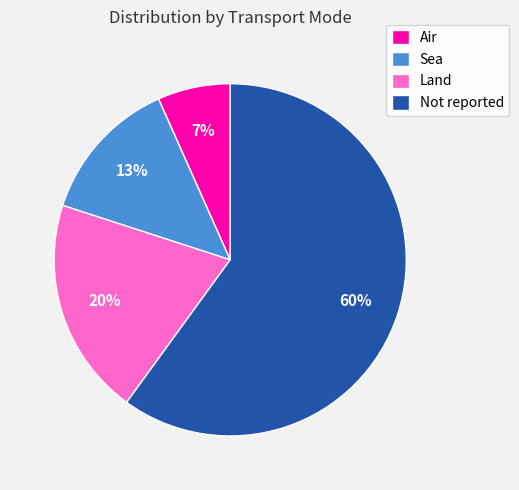

Is it true that Sea is 26% of the pie?

False